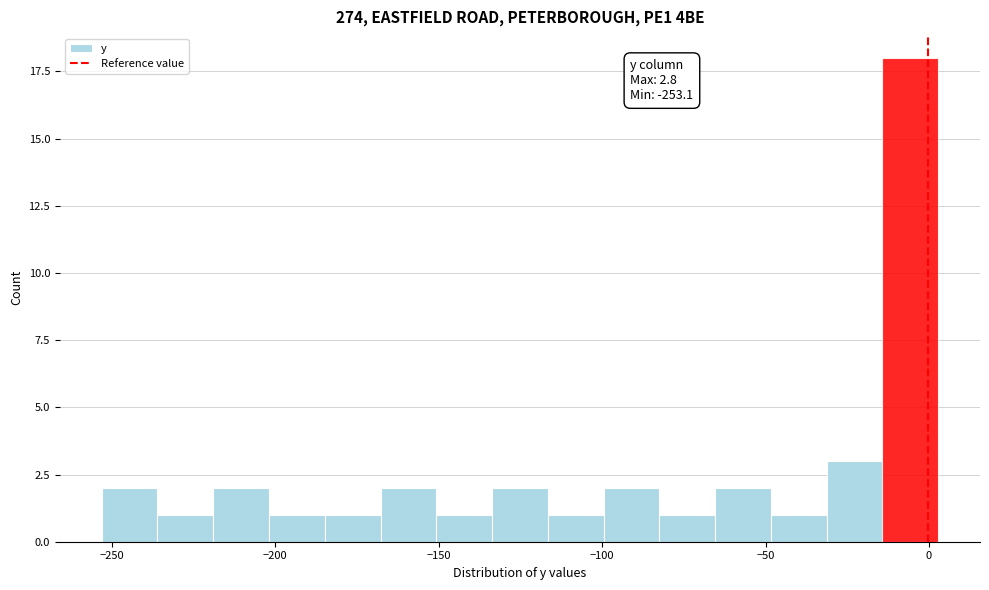

Read against the x-axis, roughly where is the centre of the tallest bar?

-5